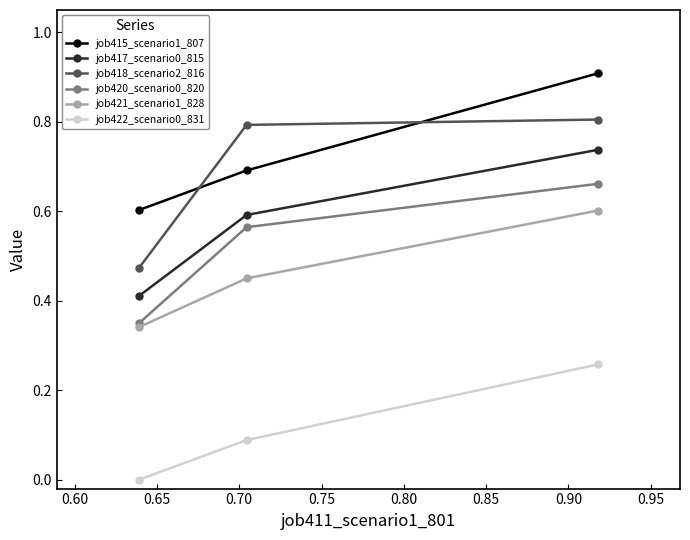

What is the greatest value displayed?

0.9